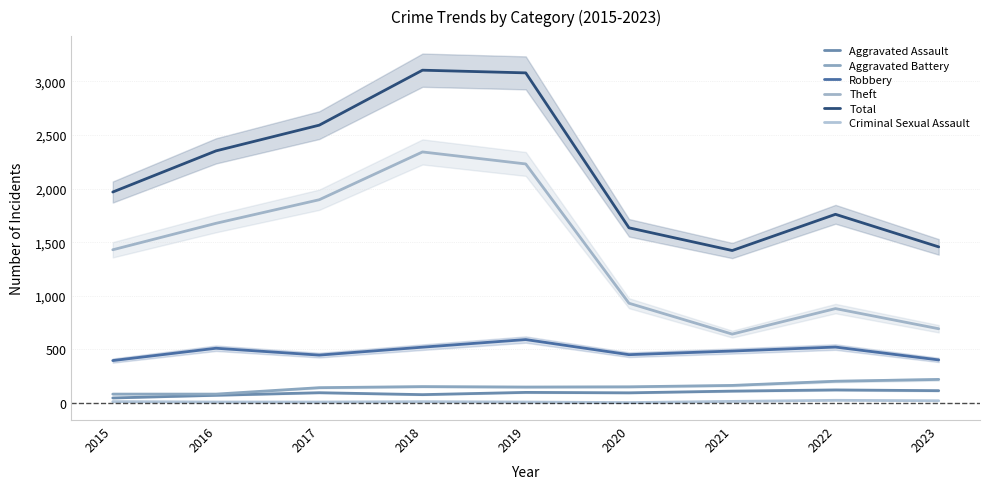

Which has a higher value, 2017 or 2022?

2022